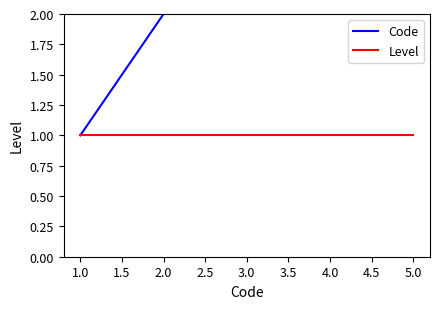

At how many categories does at least one series exceed 4?

1